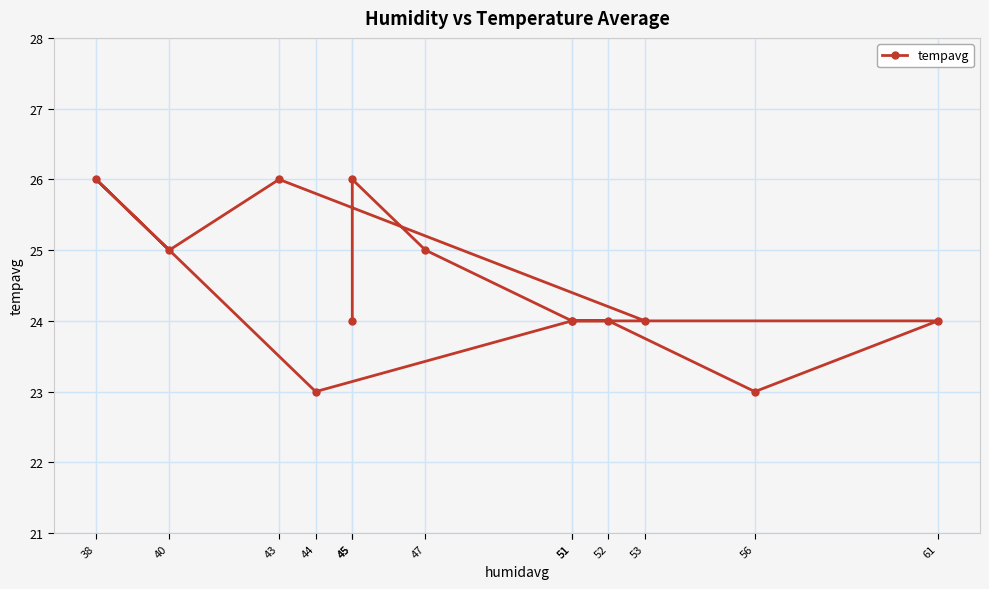

What value does the data have at 51?

24